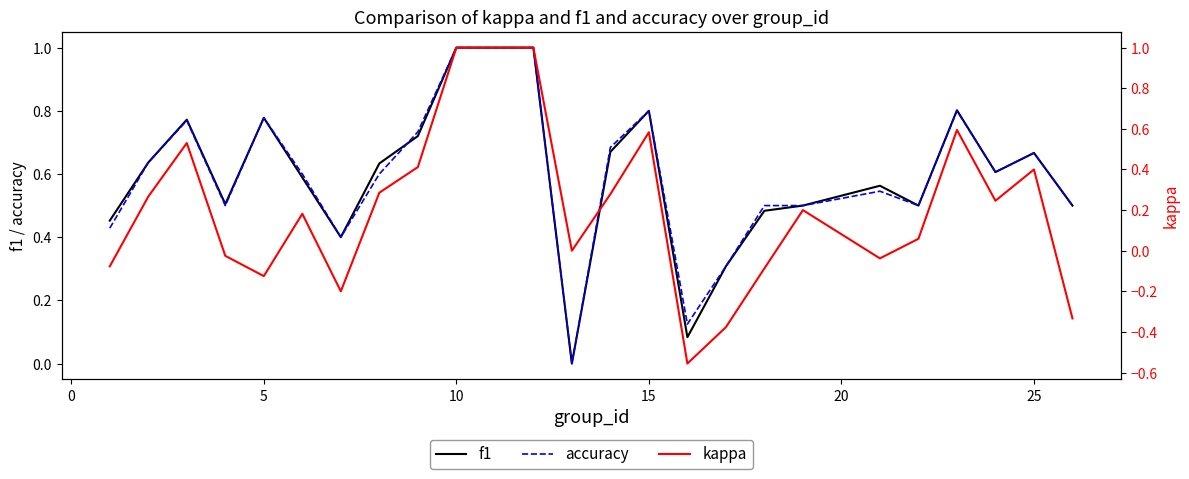

How many data points in kappa are less than 0?

9